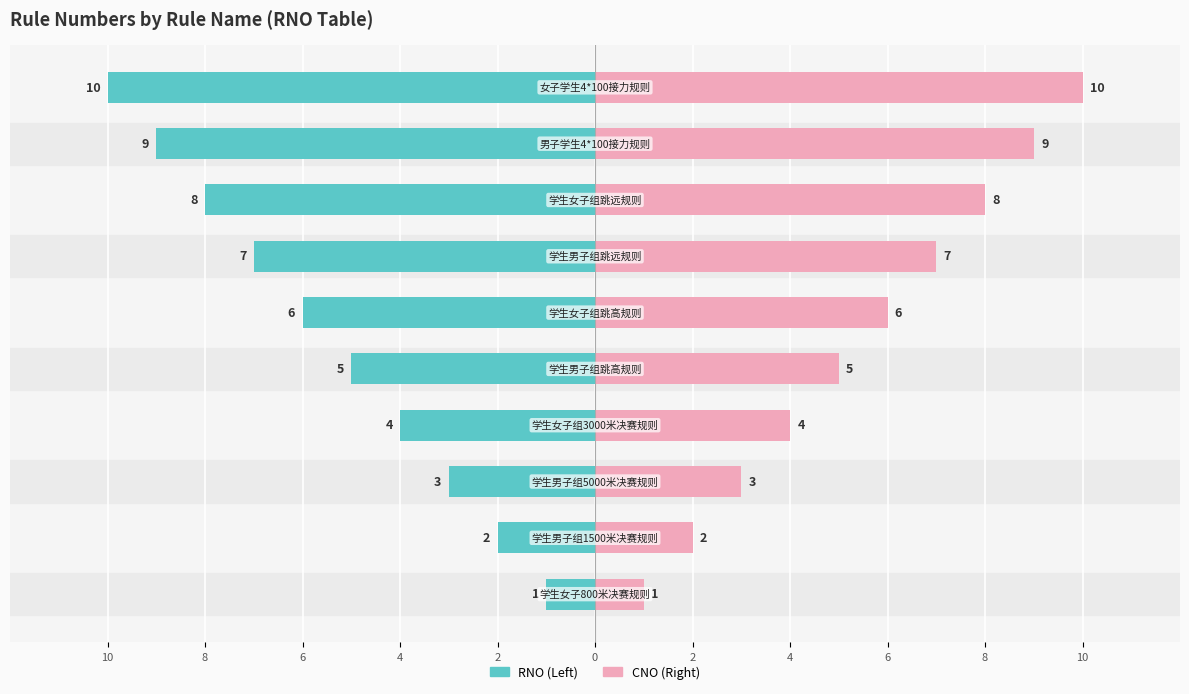

Which series has the largest total across all categories?

CNO (Right / Pink)